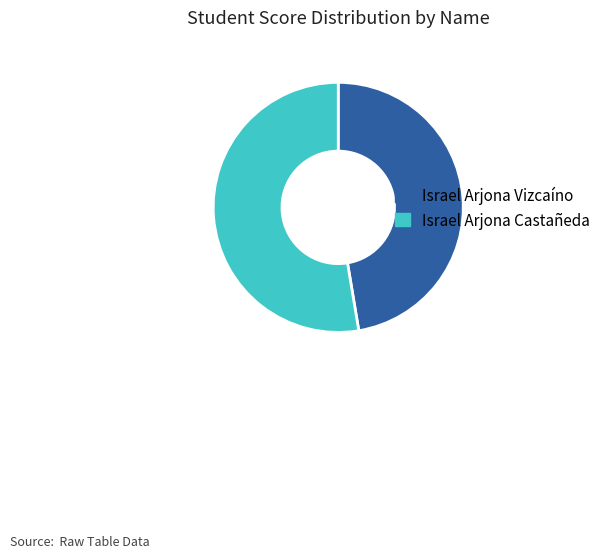

Rank the categories by value from lowest to highest.

Israel Arjona Vizcaíno, Israel Arjona Castañeda